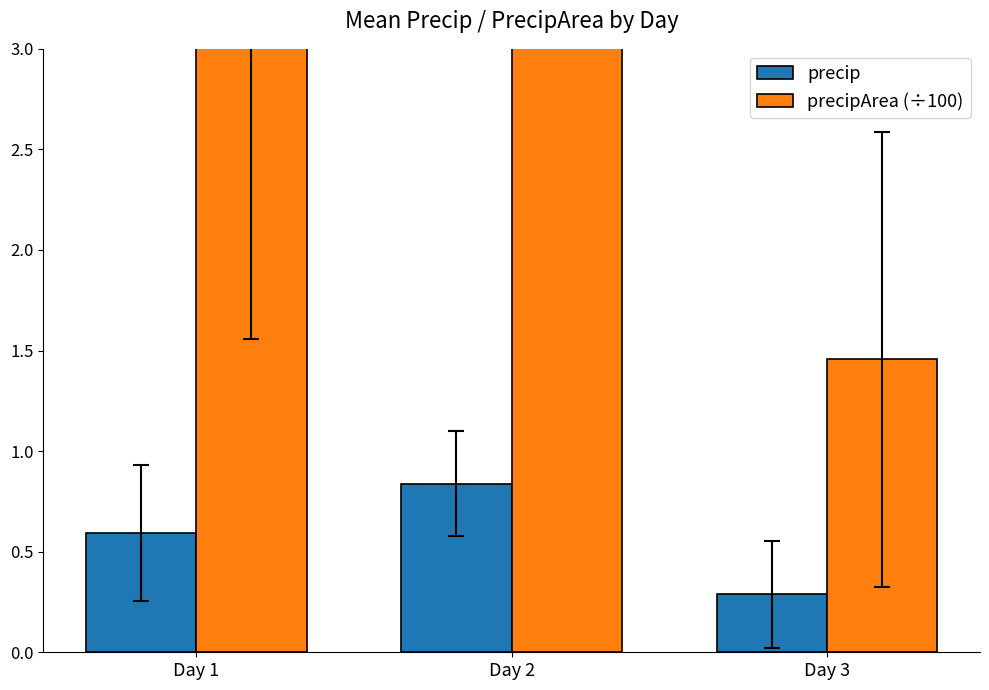

The value of precipArea (÷100) at Day 2 is 4.6. True or false?

True